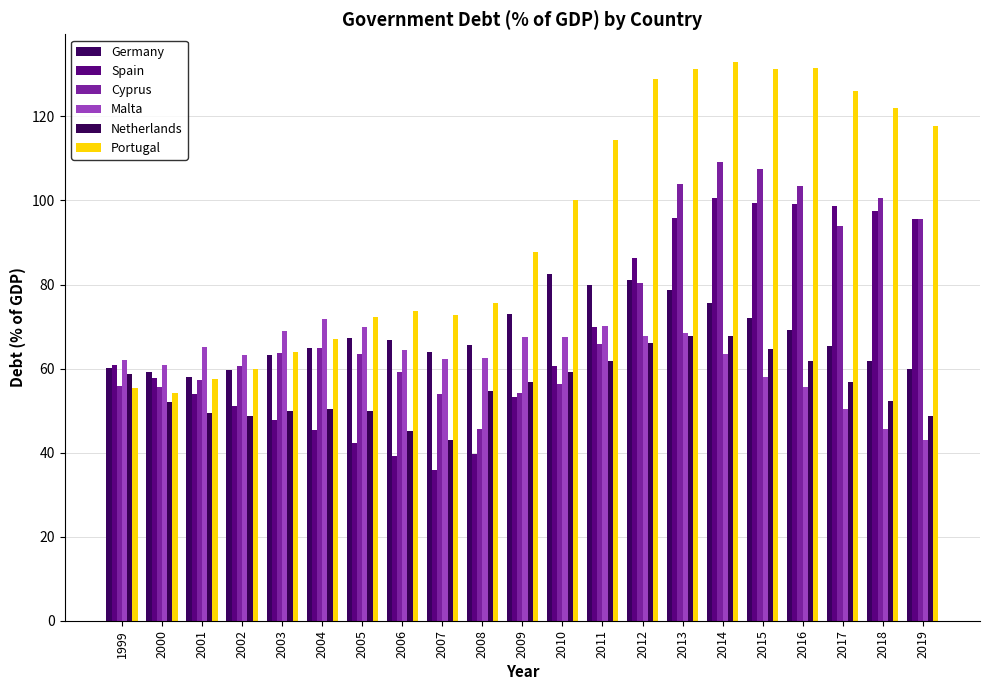

How many groups of bars are there?

21